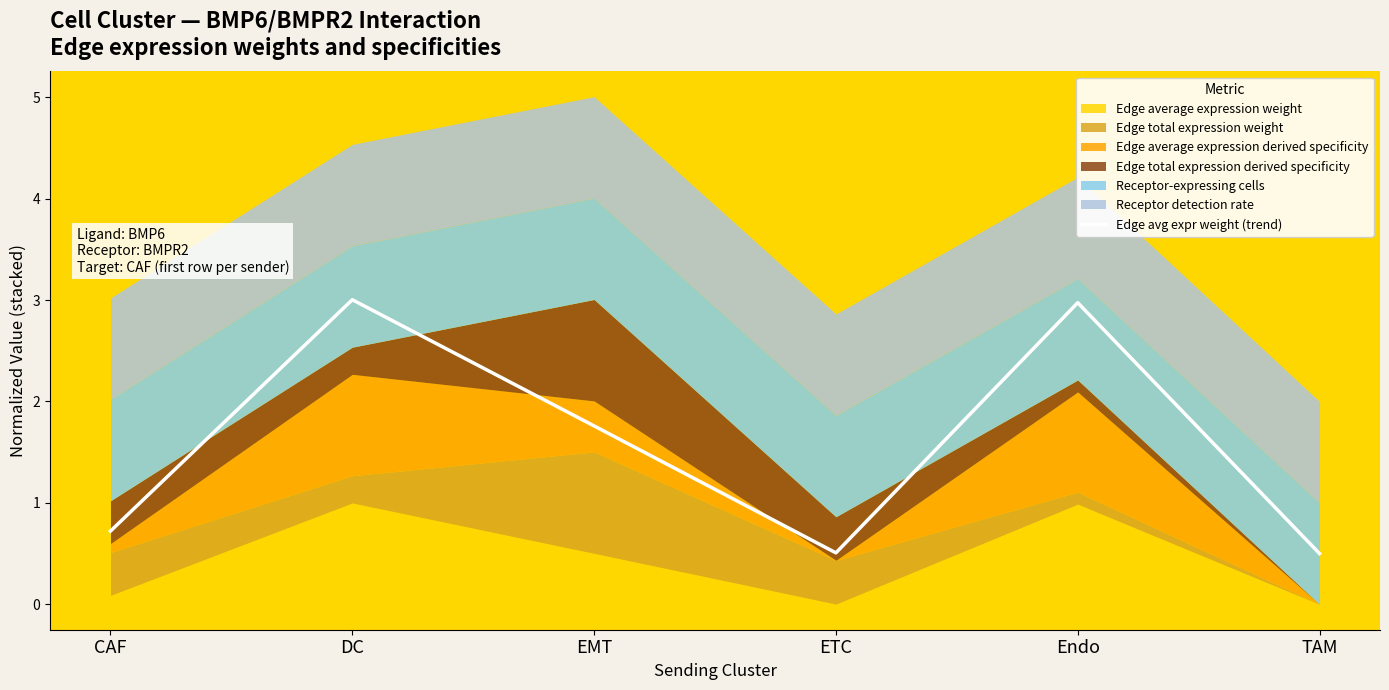

Where is the data nearest to the value 1?

CAF